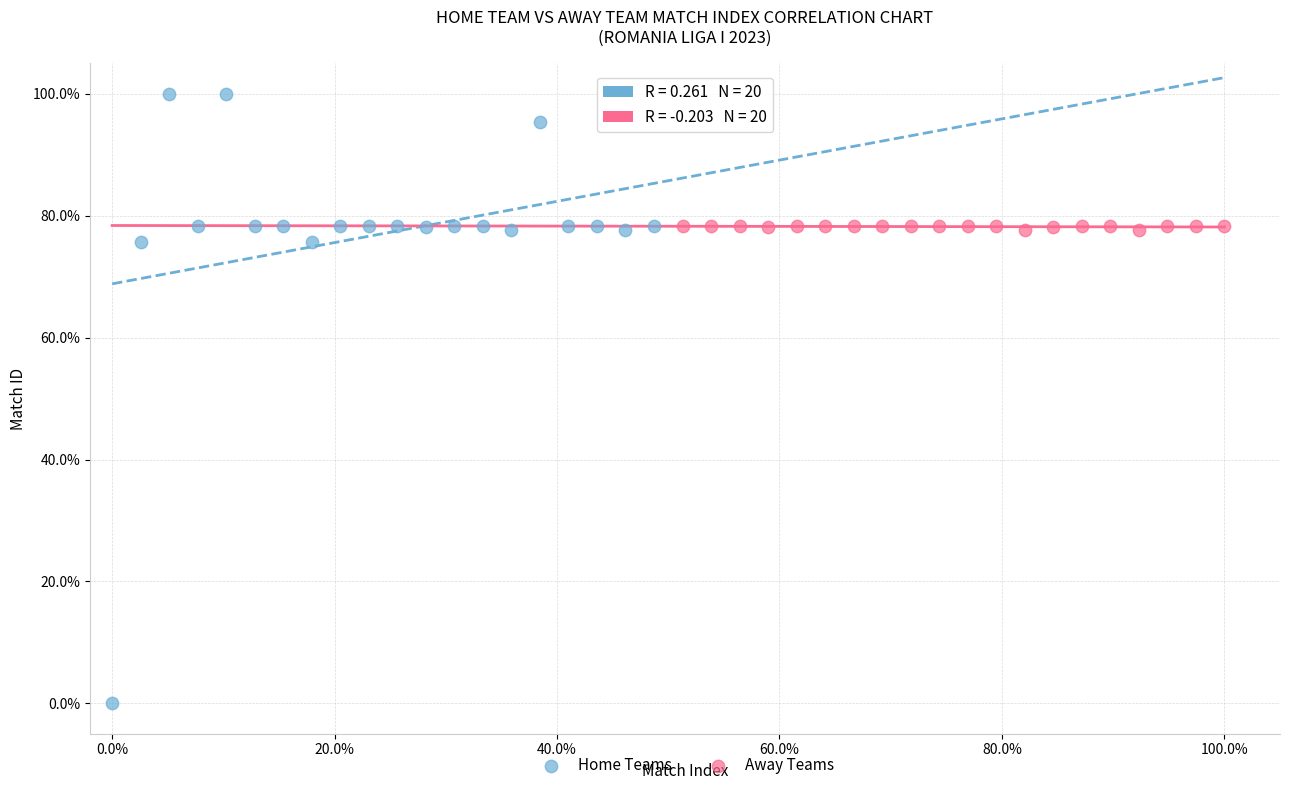

Which series reaches the maximum Y coordinate?

Home Teams